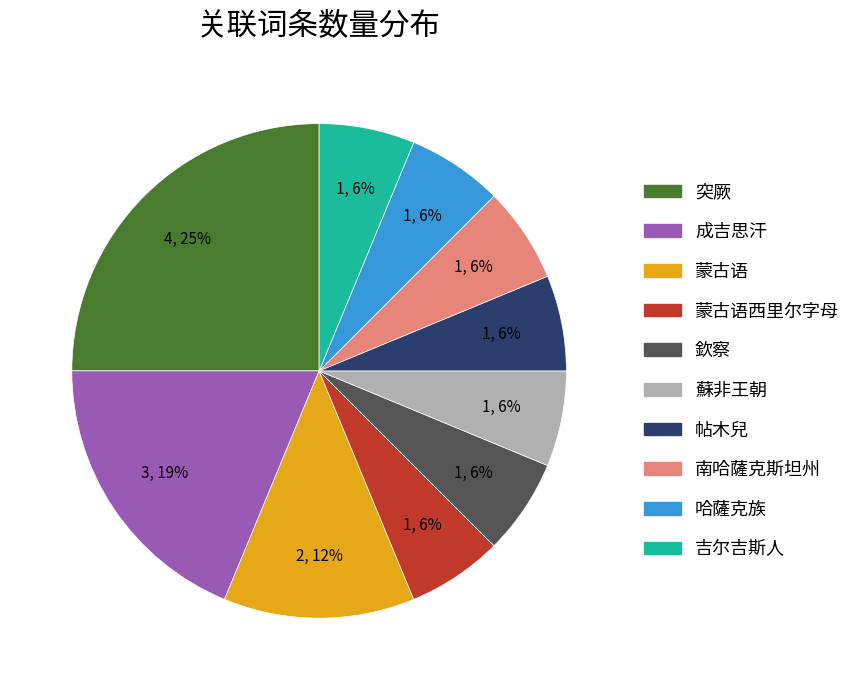

How many segments does this pie chart have?

10